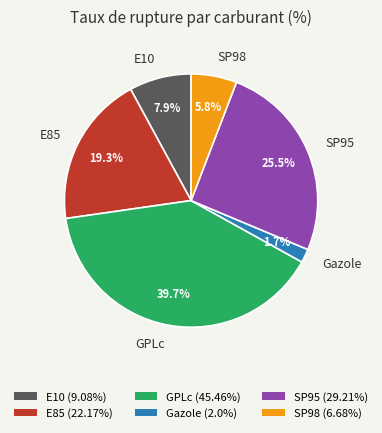

Count the number of slices in the pie.

6